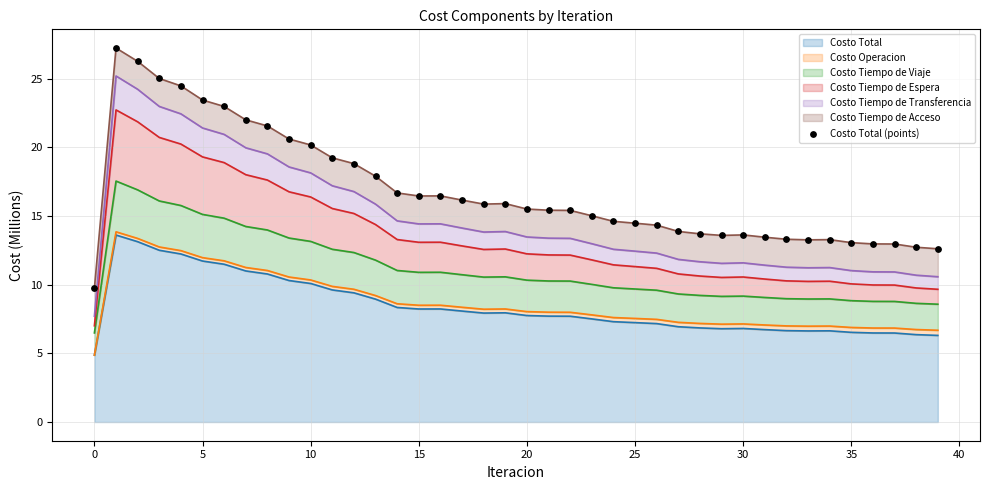

Approximately how many times larger is the value at 19 compared to 18?

1.0